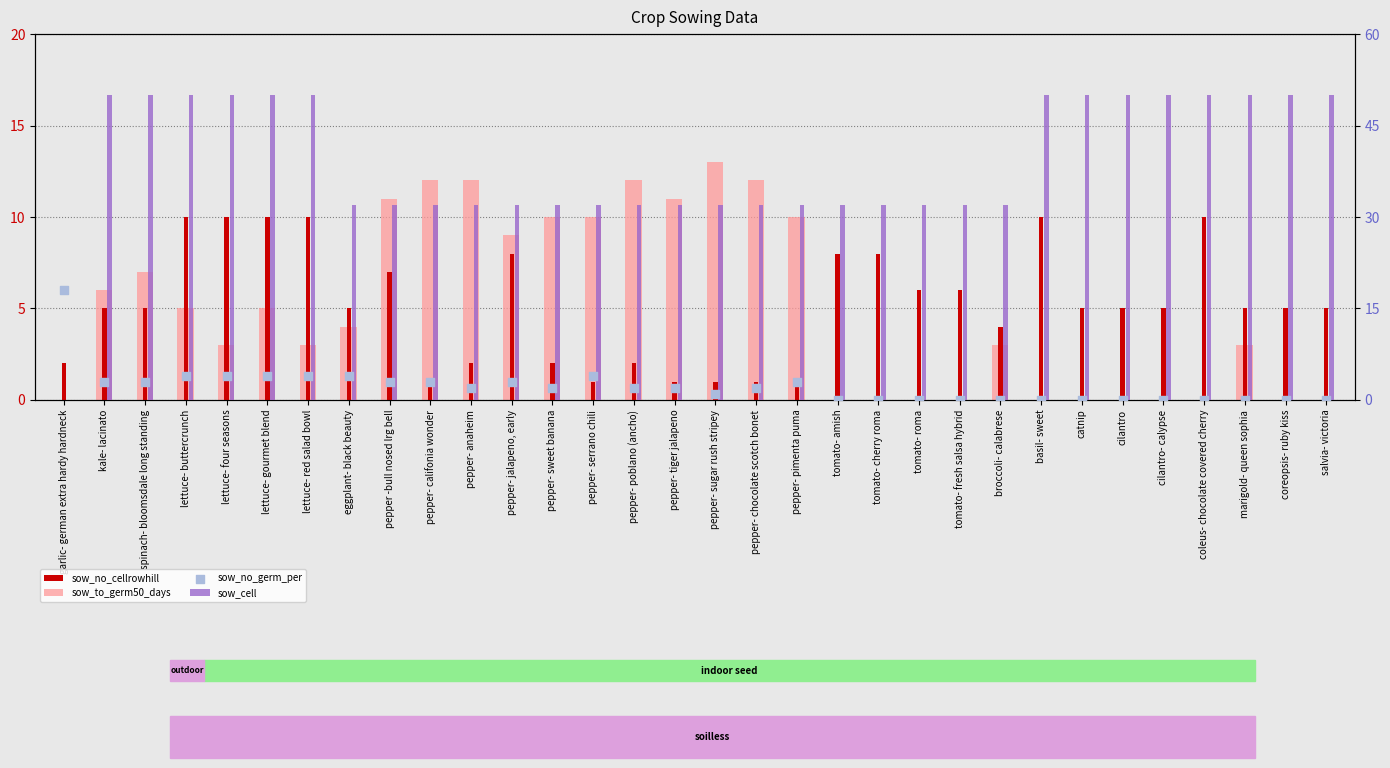

At how many categories does at least one series exceed 4?

32